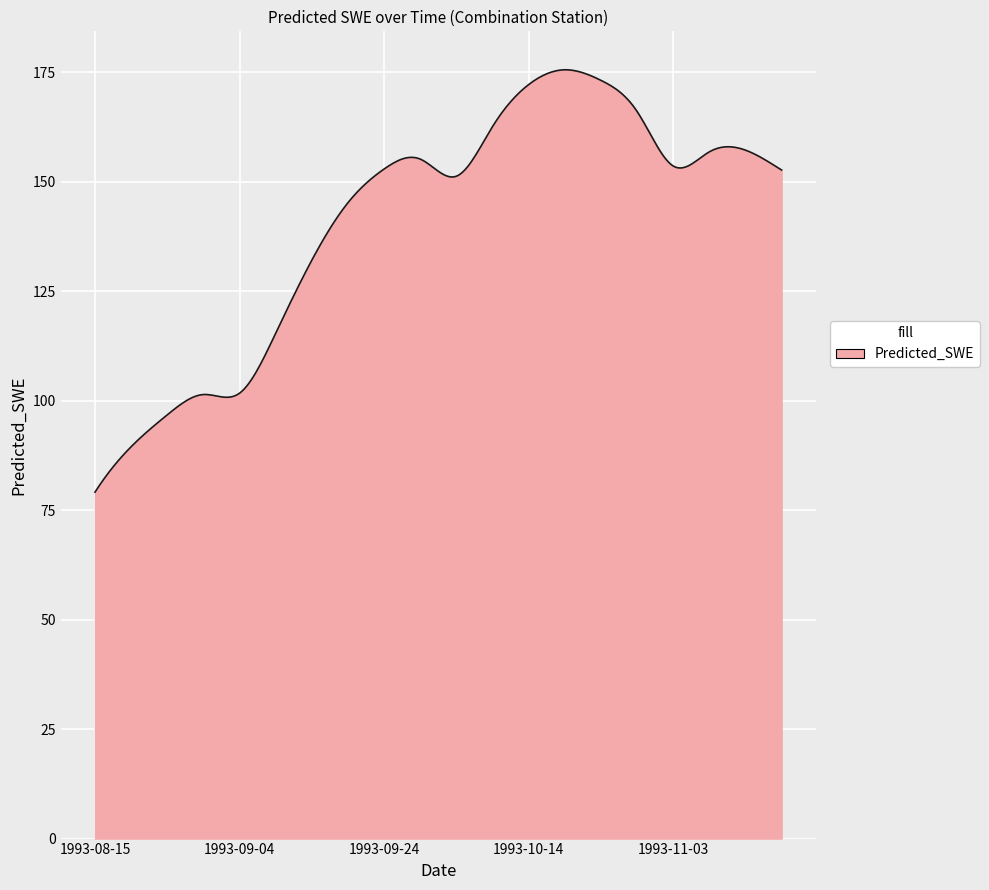

What is the greatest value displayed?

175.6